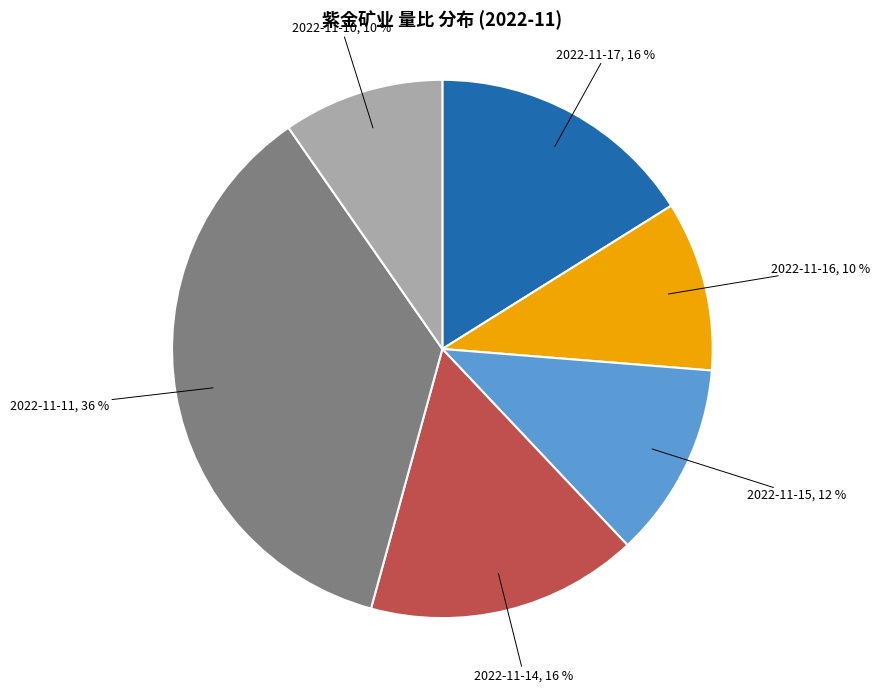

Is there any slice that represents more than half of the pie?

No